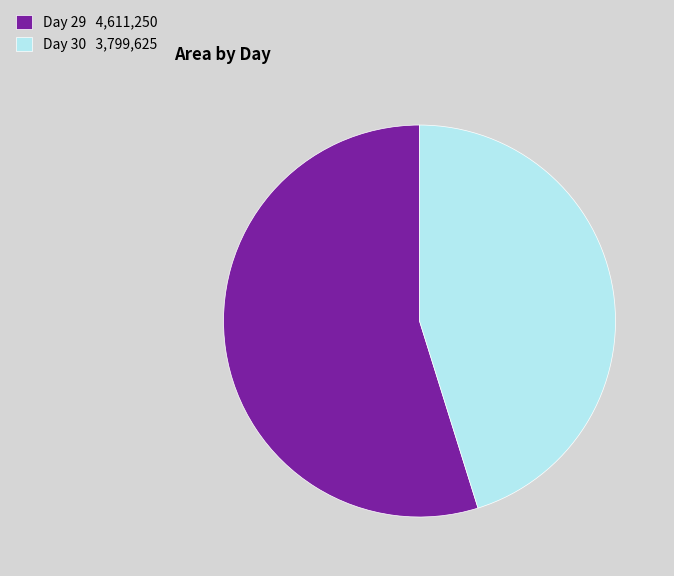

Do Day 29 4,611,250 and Day 30 3,799,625 together represent more than half of the pie?

Yes